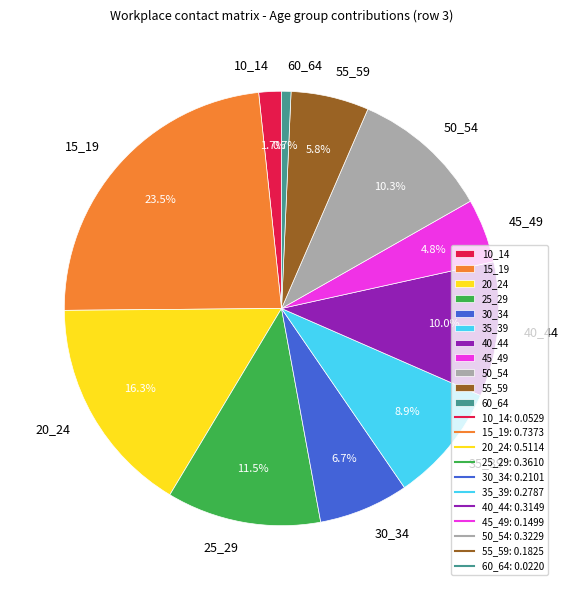

Is it true that 10_14 is 8% of the pie?

False